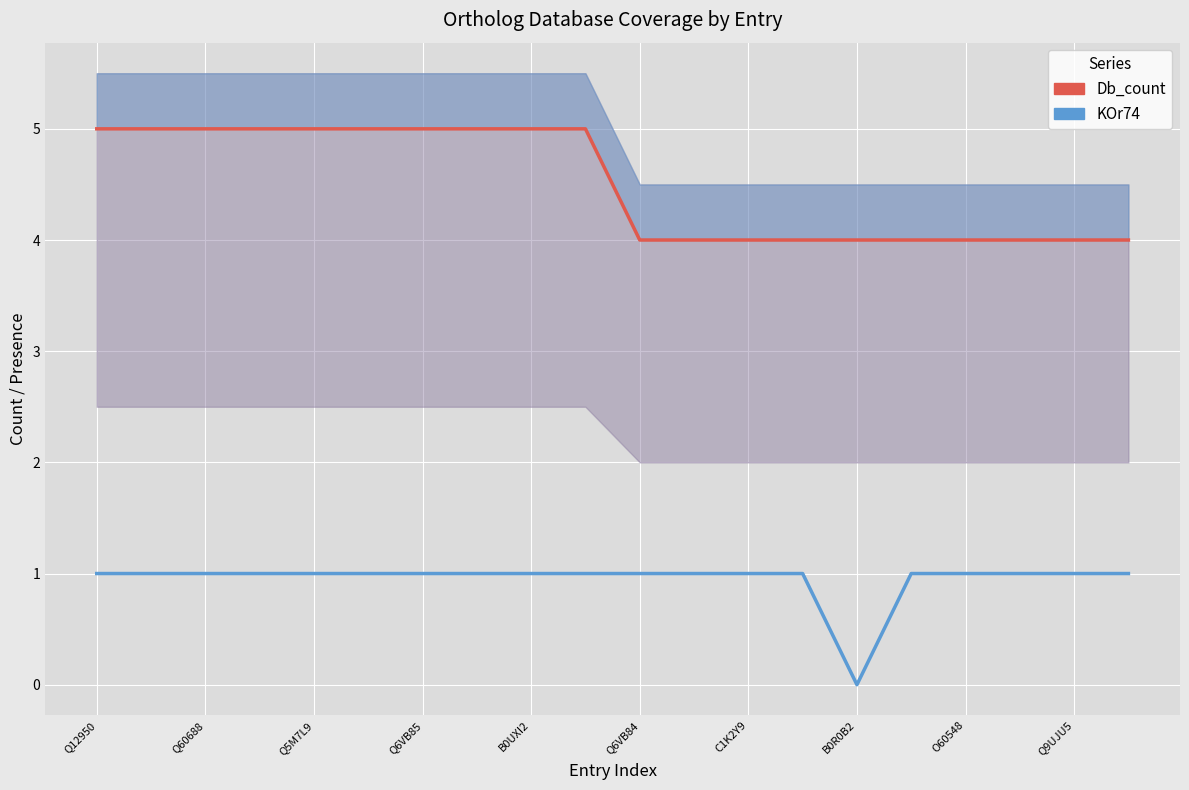

Which category has the lowest value across all series?

B0R0B2